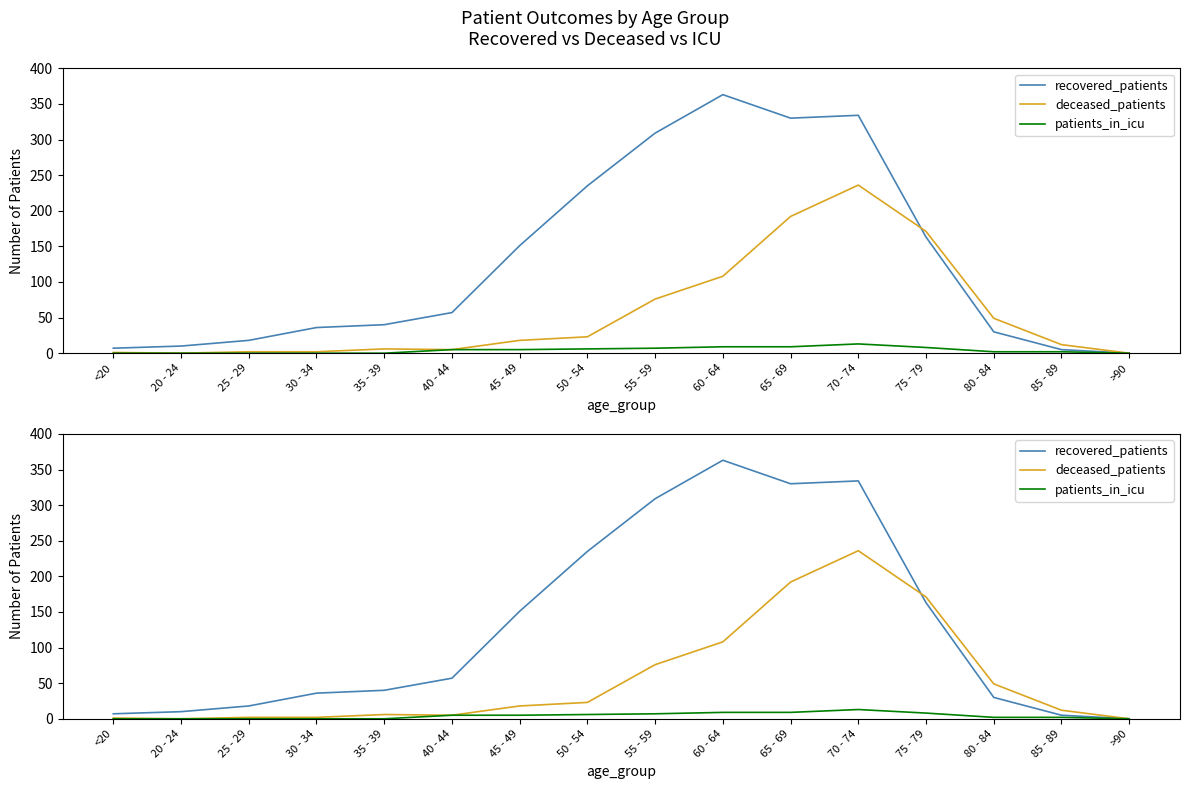

True or false: patients_in_icu has a value of 13 at 75 - 79.

False